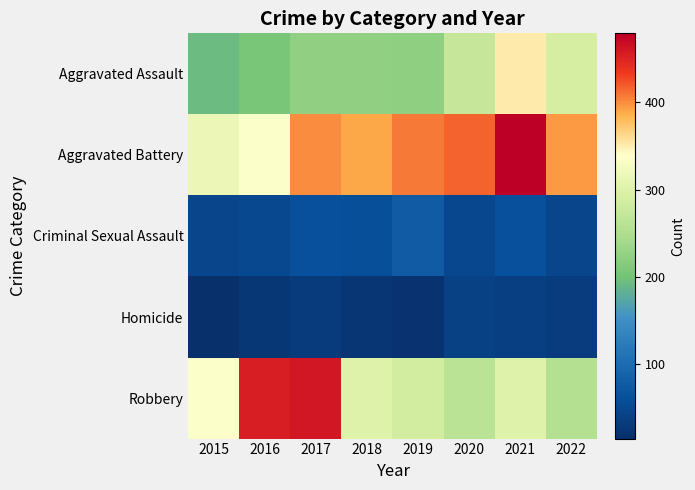

Reading left to right, what are all the values shown in this chart?

Aggravated Assault: 2015=194	2016=206	2017=224	2018=225	2019=223	2020=273	2021=352	2022=290
Aggravated Battery: 2015=316	2016=336	2017=400	2018=389	2019=407	2020=416	2021=479	2022=394
Criminal Sexual Assault: 2015=46	2016=50	2017=61	2018=60	2019=77	2020=48	2021=61	2022=46
Homicide: 2015=15	2016=26	2017=33	2018=25	2019=22	2020=41	2021=38	2022=34
Robbery: 2015=337	2016=454	2017=460	2018=301	2019=287	2020=263	2021=300	2022=256